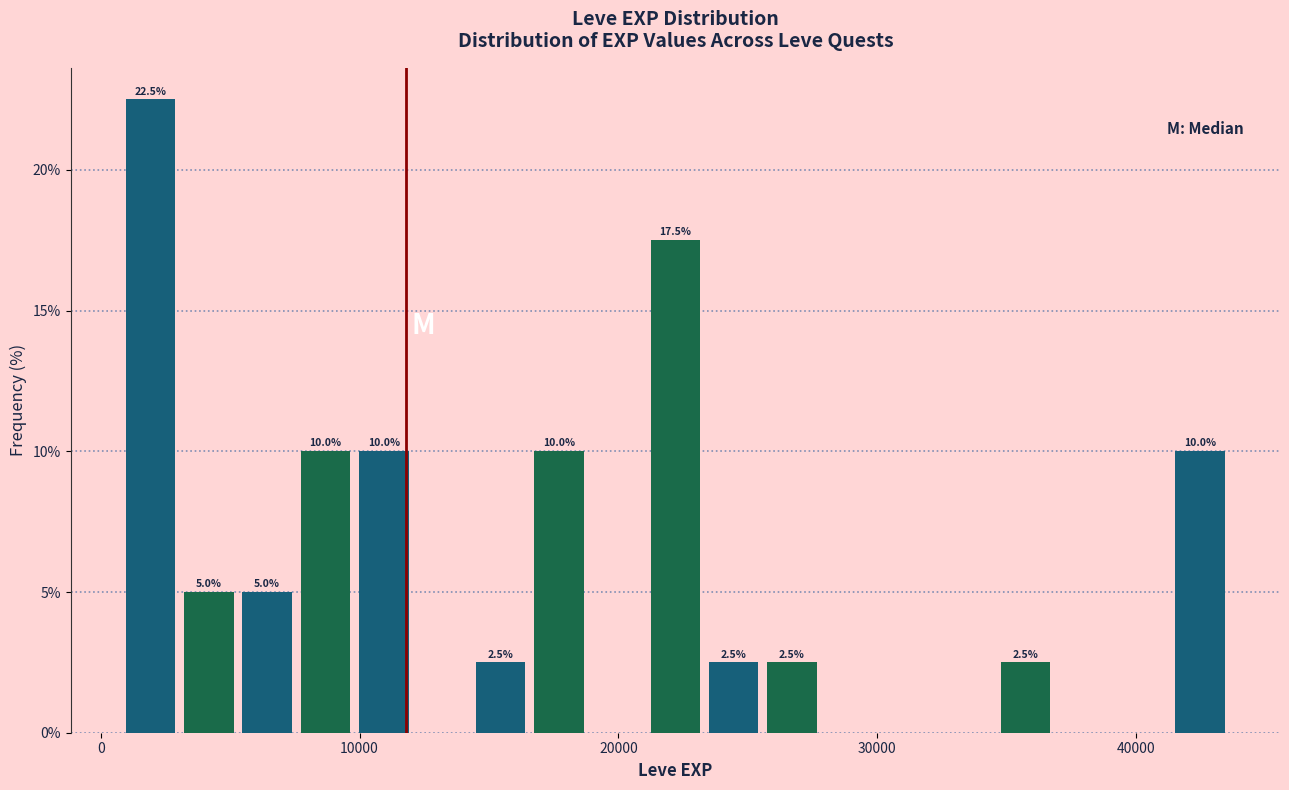

Around what value on the x-axis is the tallest bar? Give the approximate position of its centre, as read against the axis.

2000